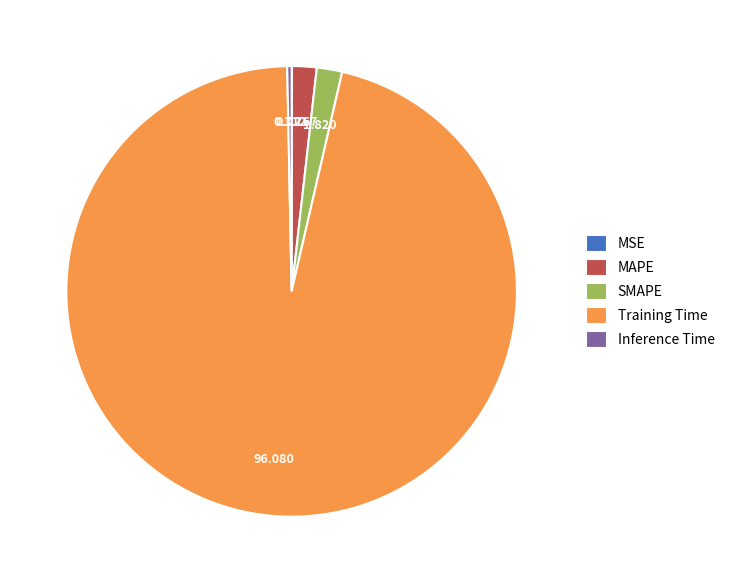

Is it true that MAPE is 2% of the pie?

True